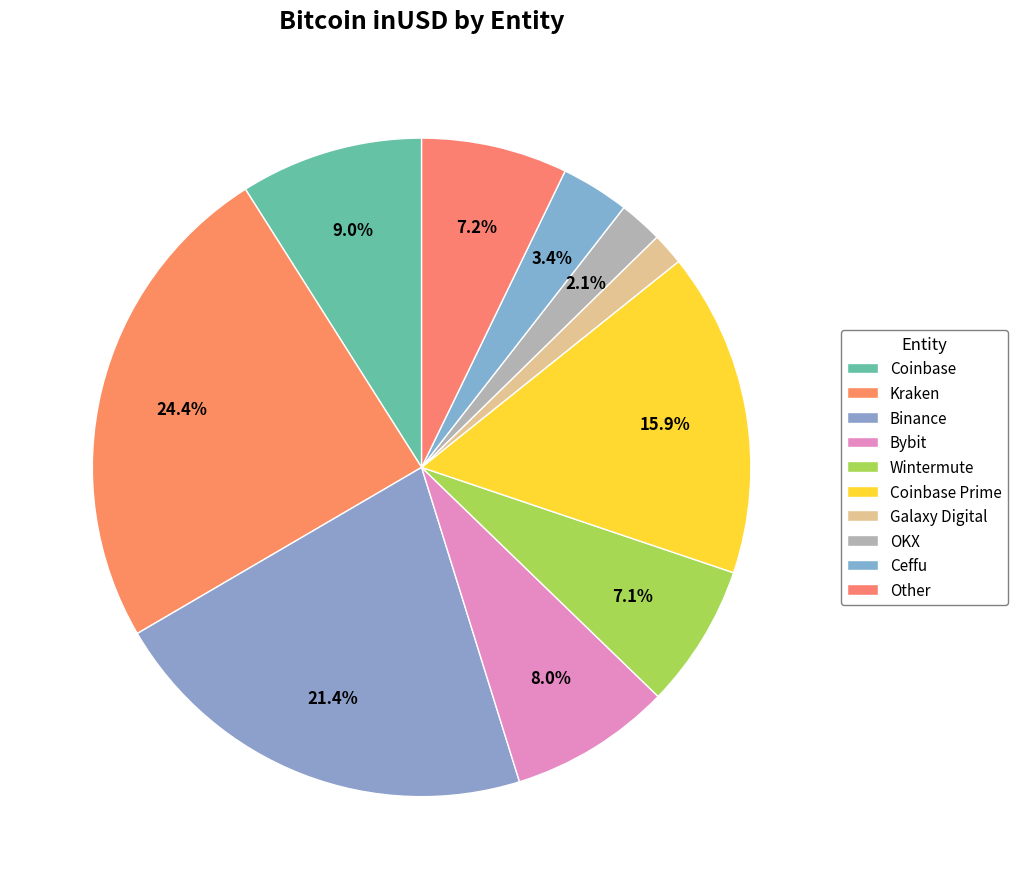

How many slices are in this pie chart?

10